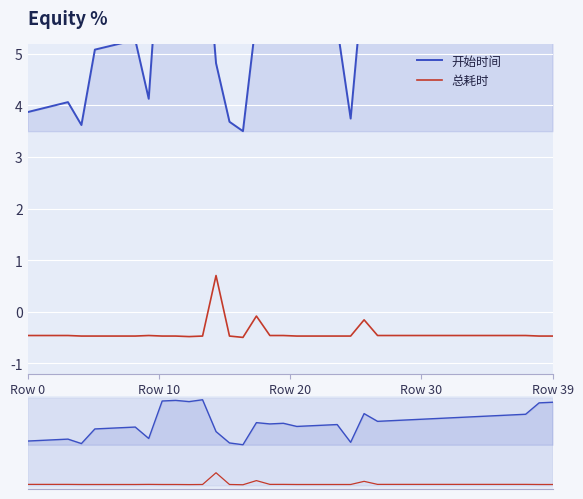

True or false: 开始时间 has a value of 5.3 at 8.

True